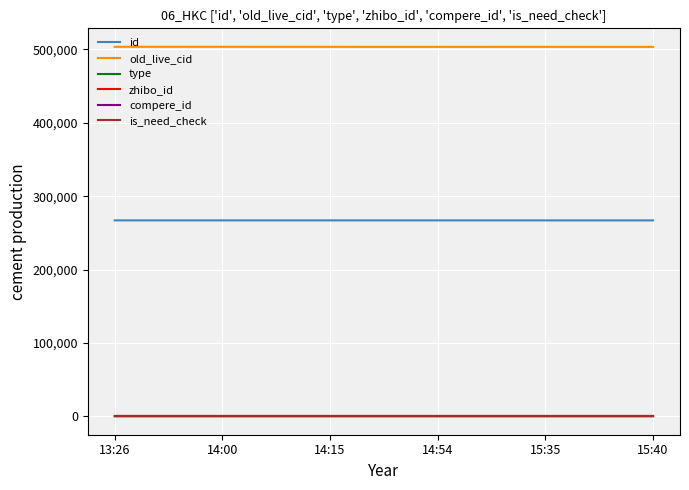

Reading left to right, list all the values displayed in this chart.

id: 13:26=266994	14:00=266991	14:15=266979	14:54=266970	15:35=266967	15:40=266962
old_live_cid: 13:26=503585	14:00=503580	14:15=503541	14:54=503512	15:35=503501	15:40=503480
type: 13:26=0	14:00=0	14:15=1	14:54=0	15:35=0	15:40=0
zhibo_id: 13:26=152	14:00=152	14:15=152	14:54=152	15:35=152	15:40=152
compere_id: 13:26=0	14:00=0	14:15=0	14:54=0	15:35=0	15:40=0
is_need_check: 13:26=0	14:00=0	14:15=0	14:54=0	15:35=0	15:40=0